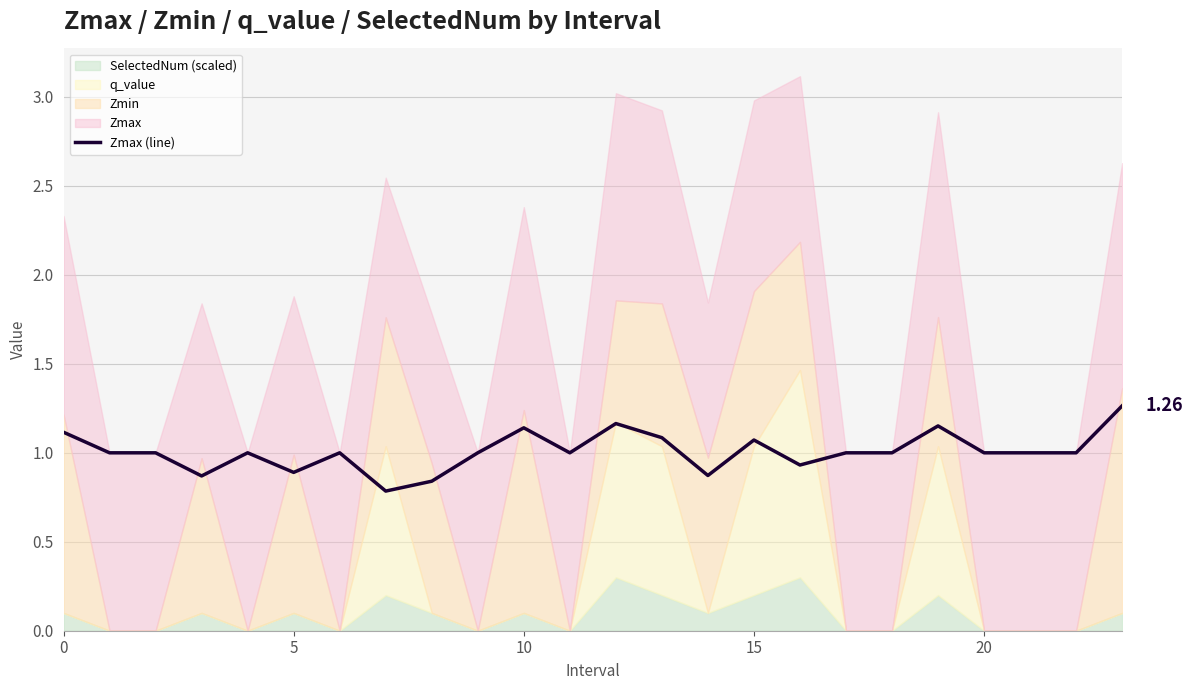

What is the value of the 22nd point from the left?

1.0